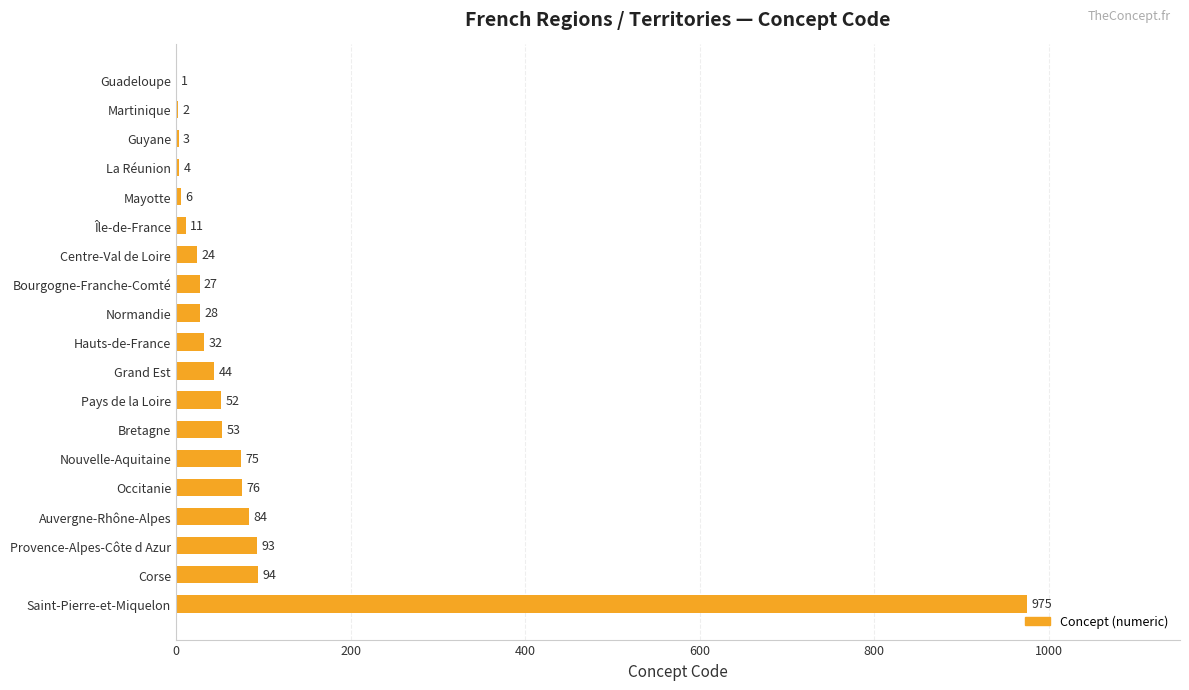

What is the greatest value displayed?

975